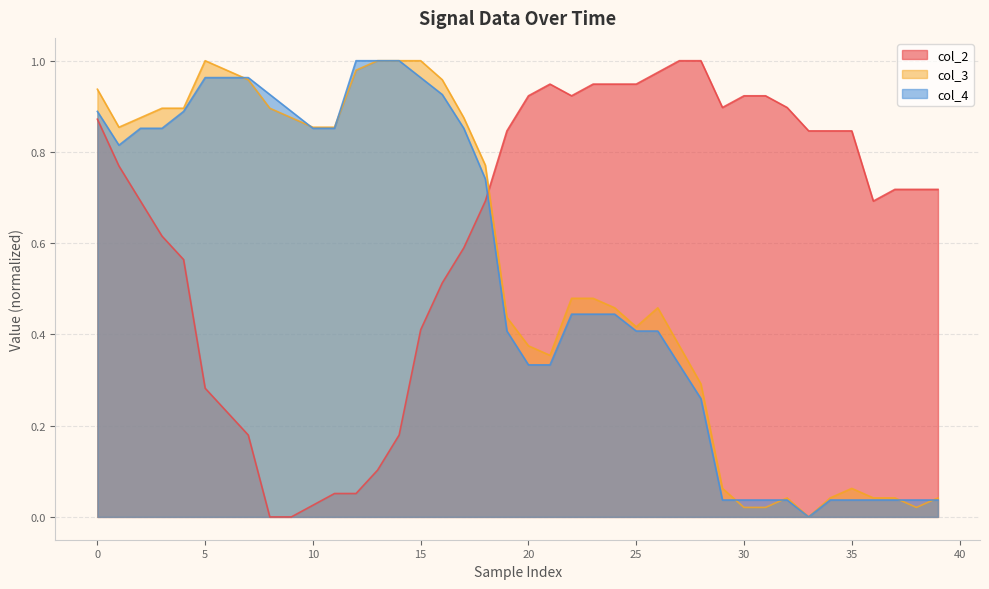

What is the label of the 2nd point from the right?

38